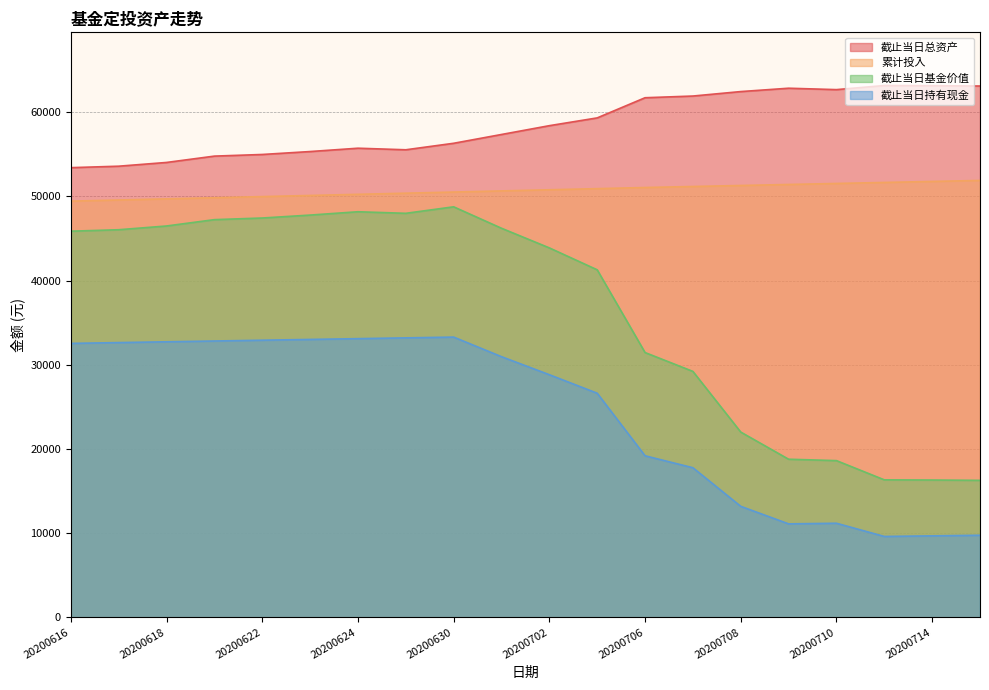

Which category has the highest value in the 截止当日持有现金 series?

20200630